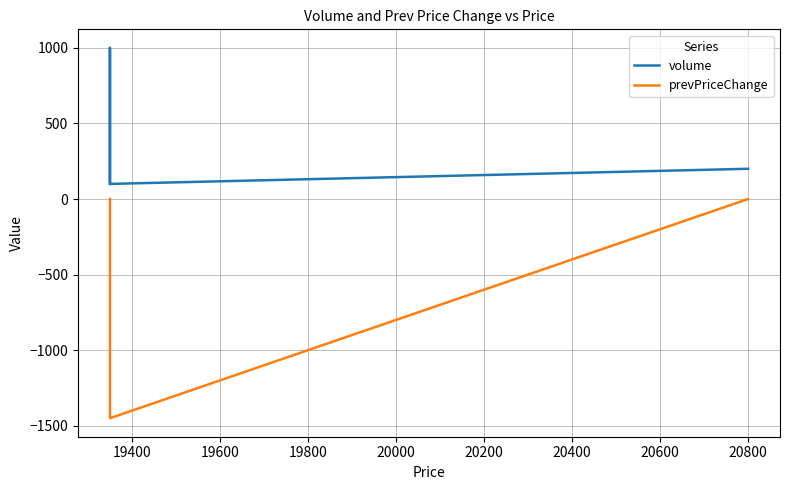

What is the sum of all prevPriceChange values?

-1450